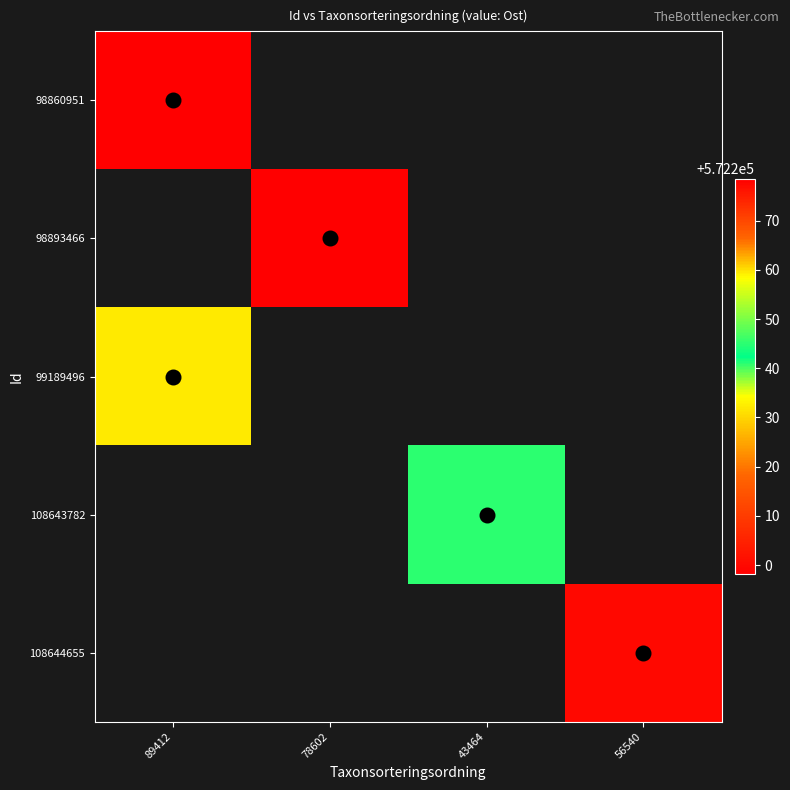

Where is 99189496 nearest to the value 572232?

89412